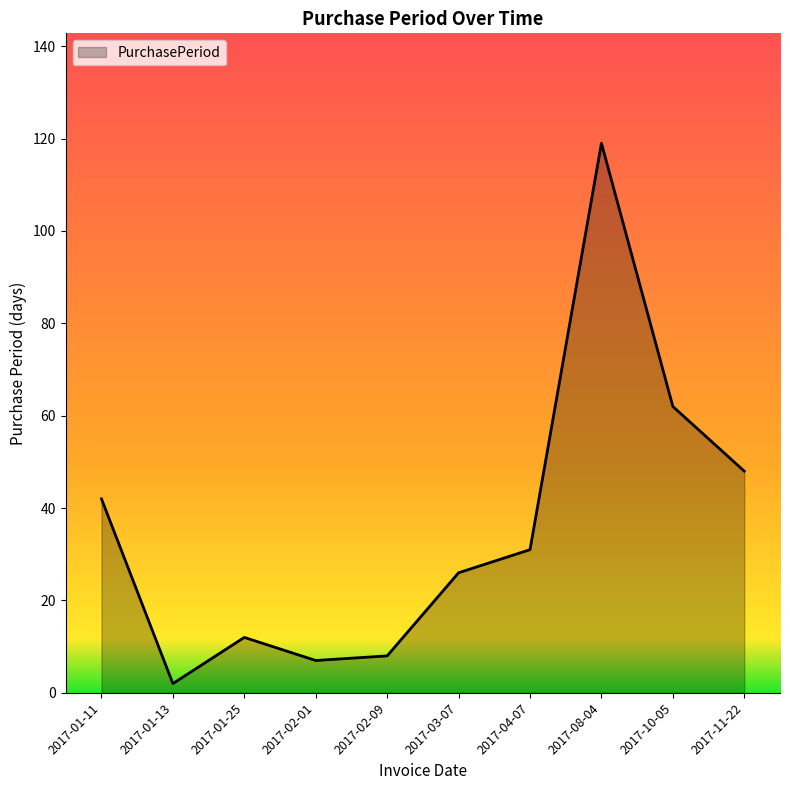

Between 2017-11-22 and 2017-08-04, which is larger?

2017-08-04